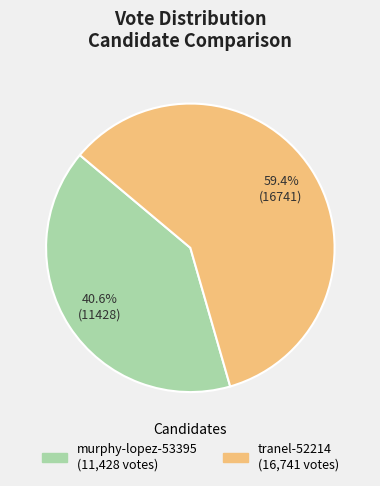

What is the majority slice?

tranel-52214